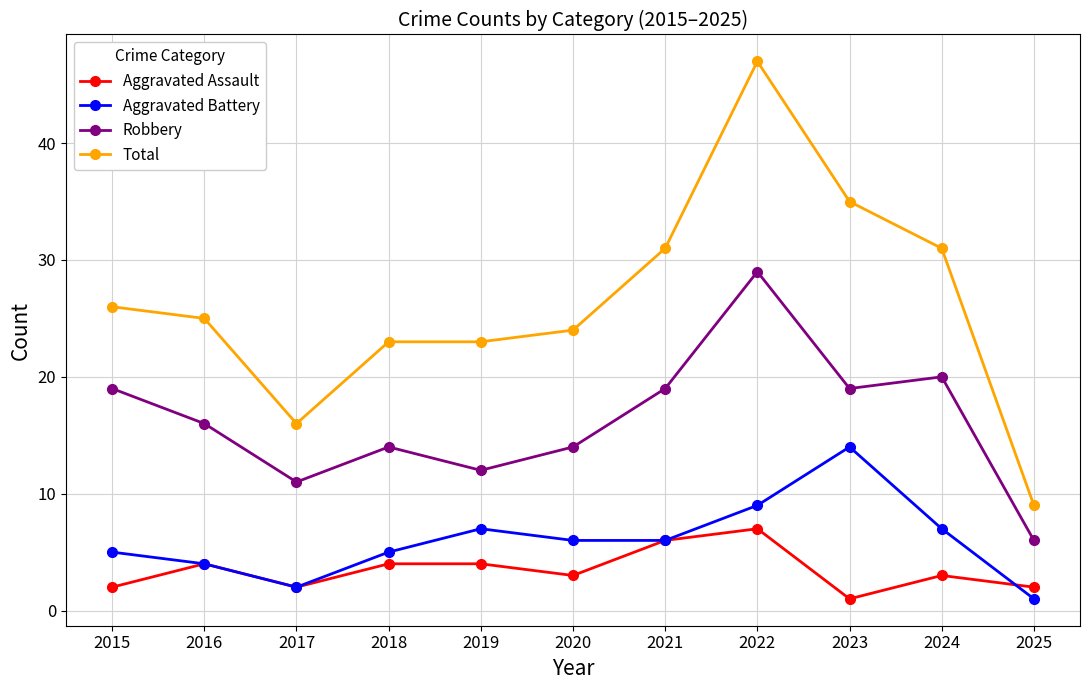

Does the chart display data point markers on the line(s)?

Yes